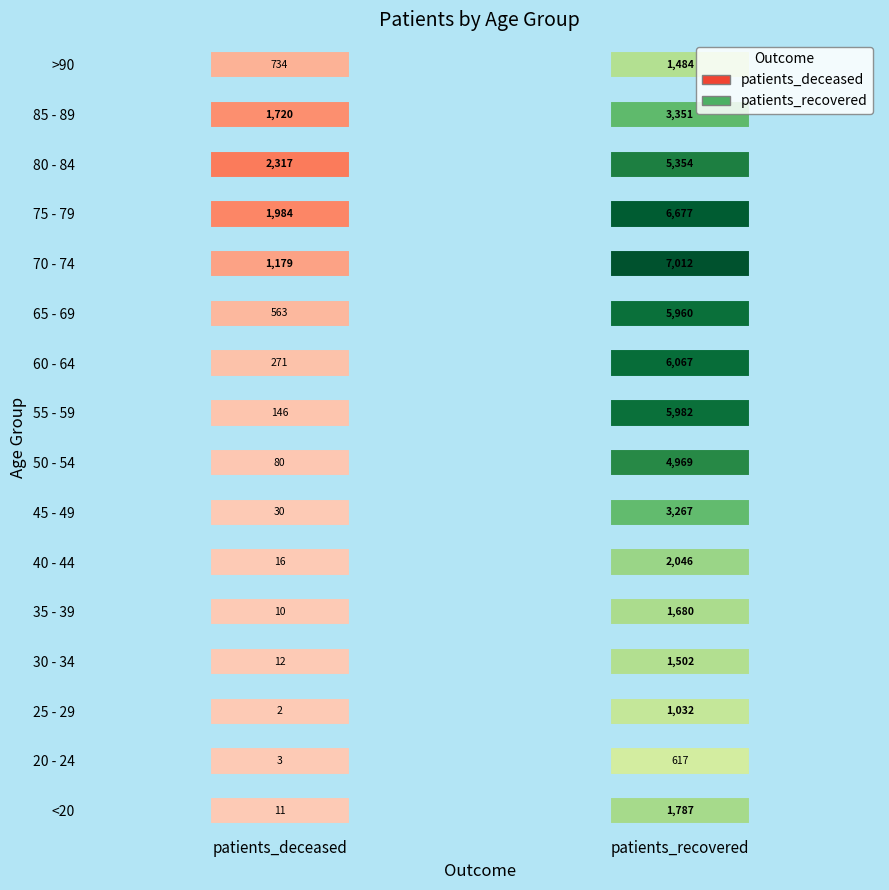

What is the average value of the 25 - 29 series?

517